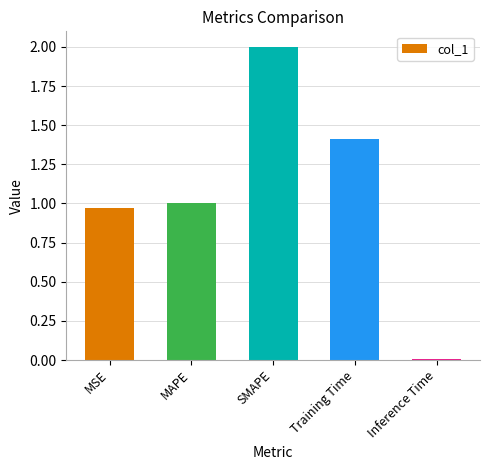

What is the change in value from MAPE to SMAPE?

+1.0